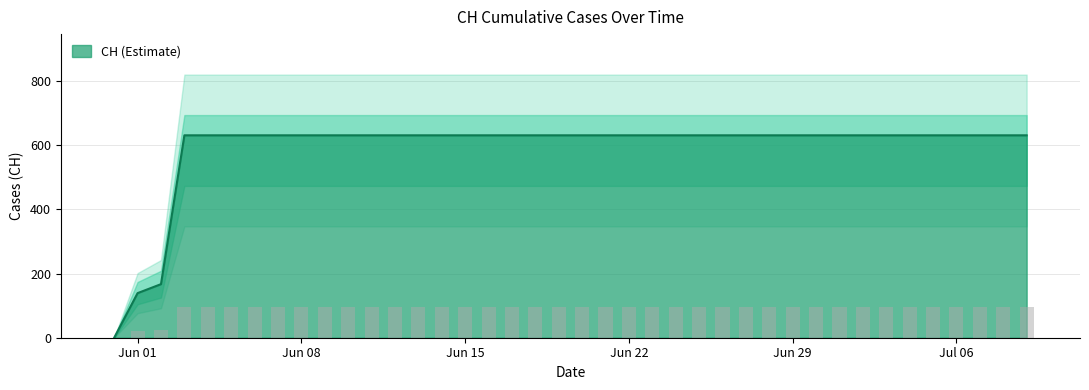

What is the greatest value displayed?

631